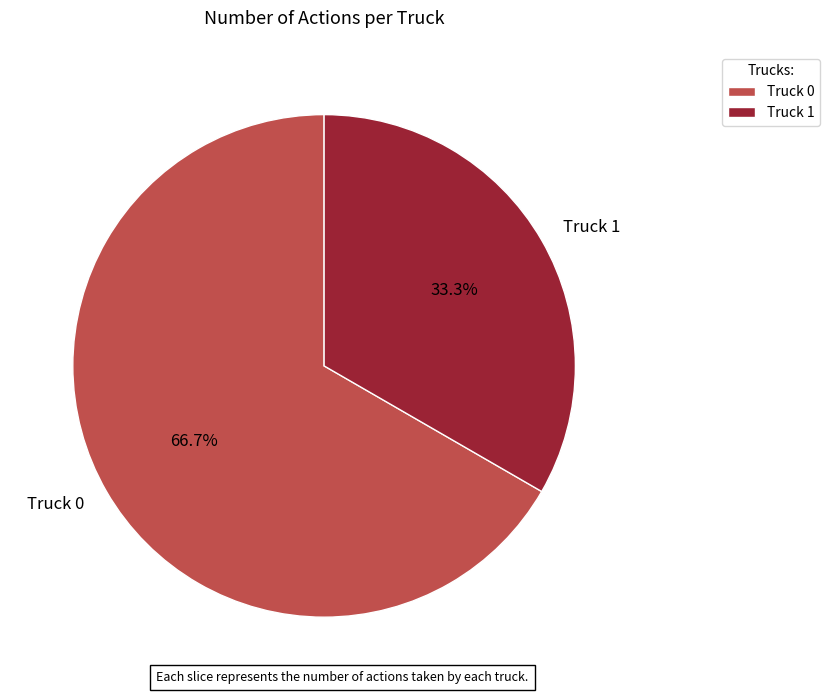

How many segments does this pie chart have?

2